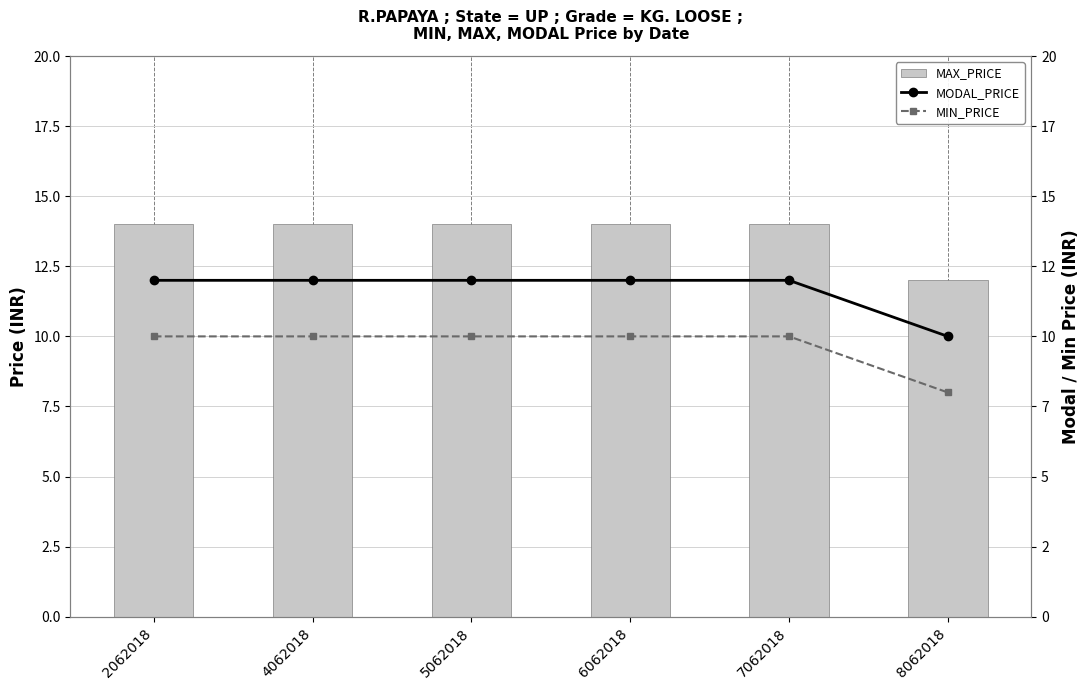

Where is MIN_PRICE nearest to the value 9?

2062018